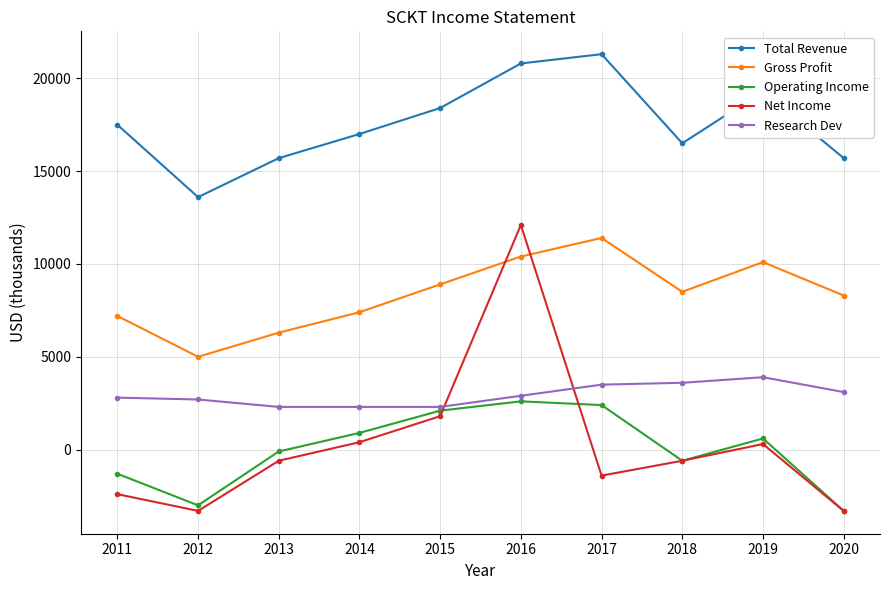

Does the chart have visible grid lines?

Yes